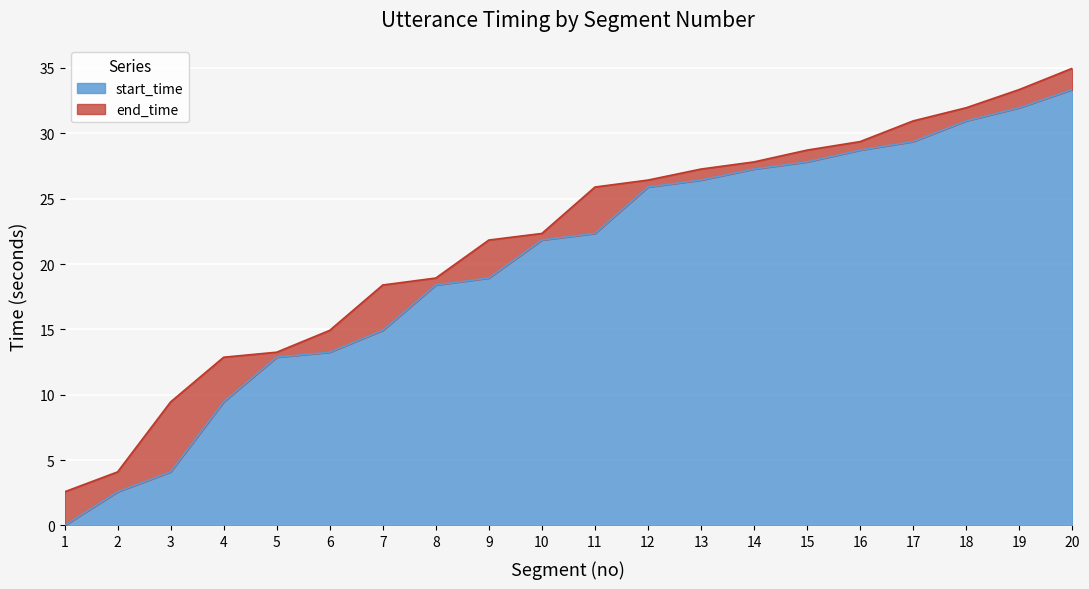

How many values in start_time are above zero?

19